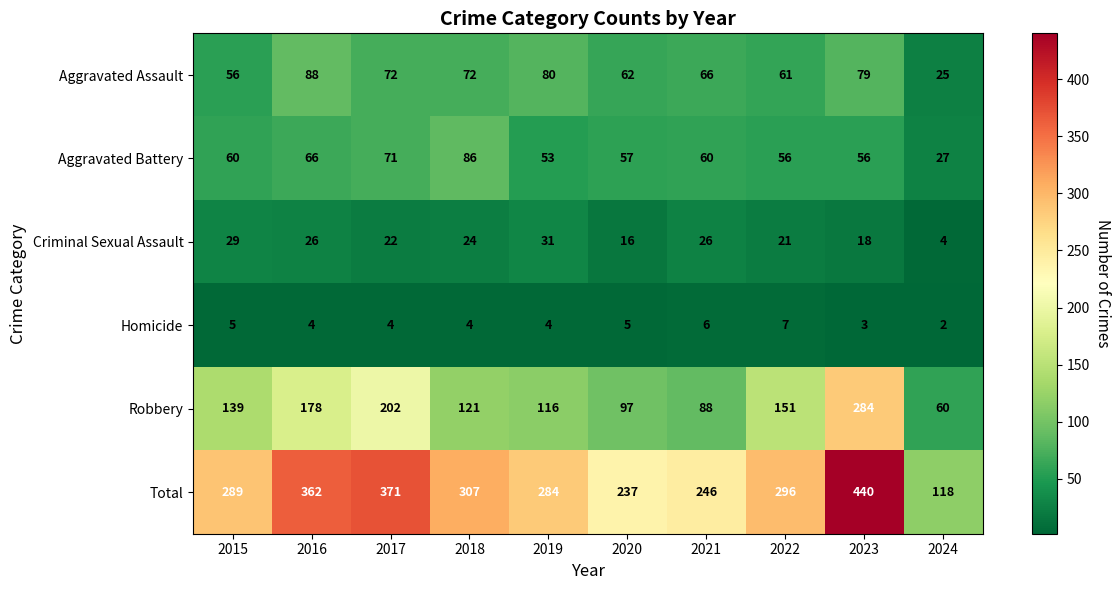

What is the total value across all series at 2017?

742